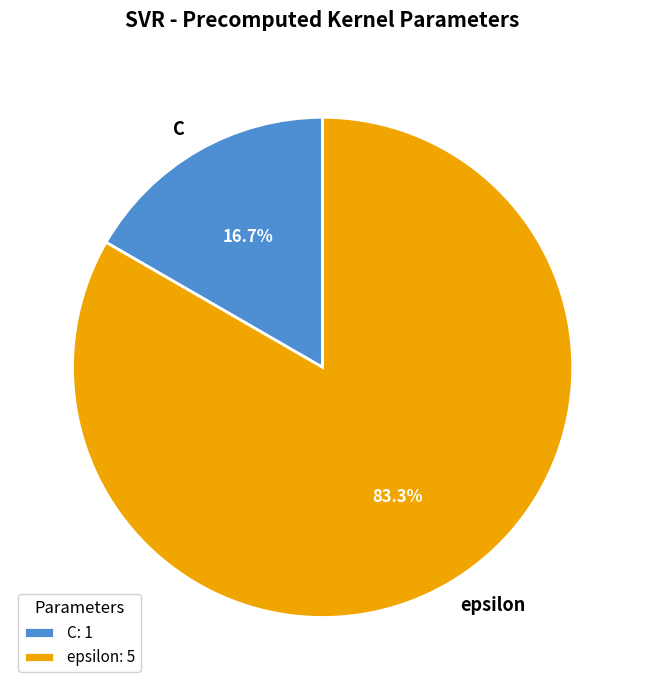

Between epsilon and C, which is larger?

epsilon